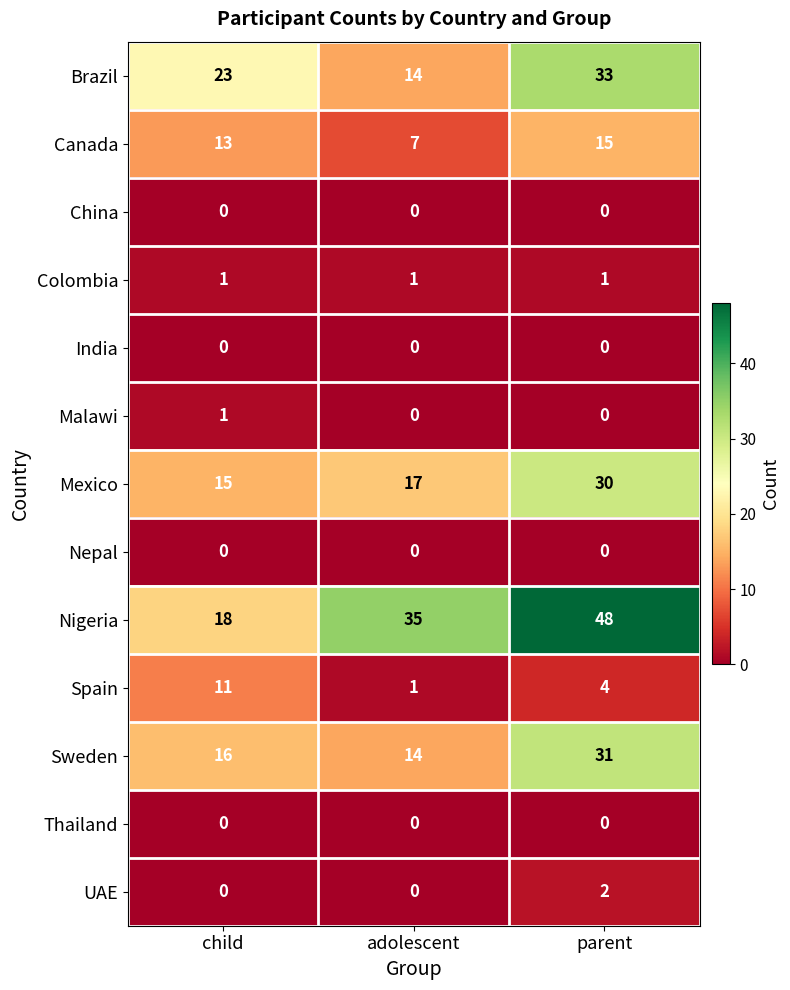

The Colombia series shows 1 at parent. True or false?

True